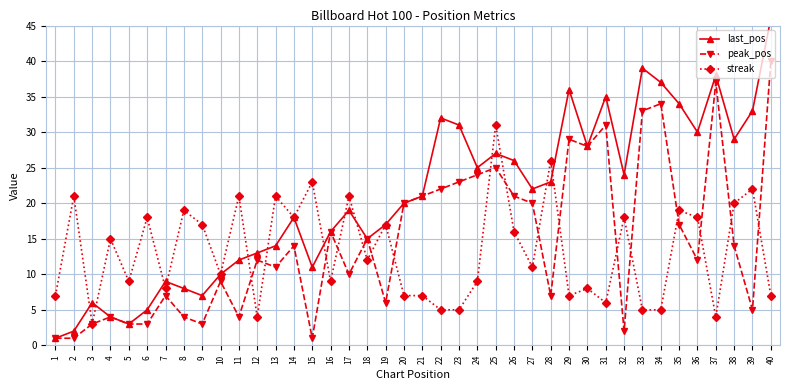

Is it true that last_pos equals 37 at 34?

True